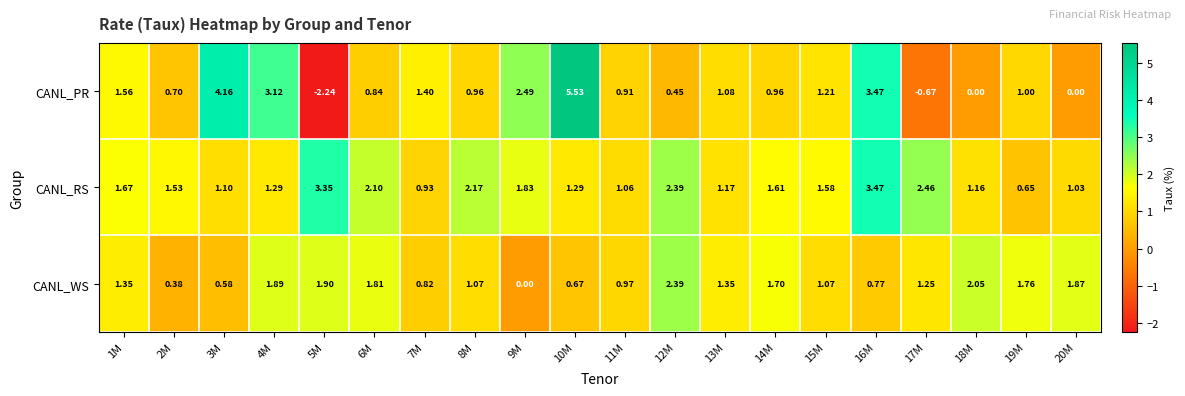

Which series has the widest spread of values?

CANL_PR